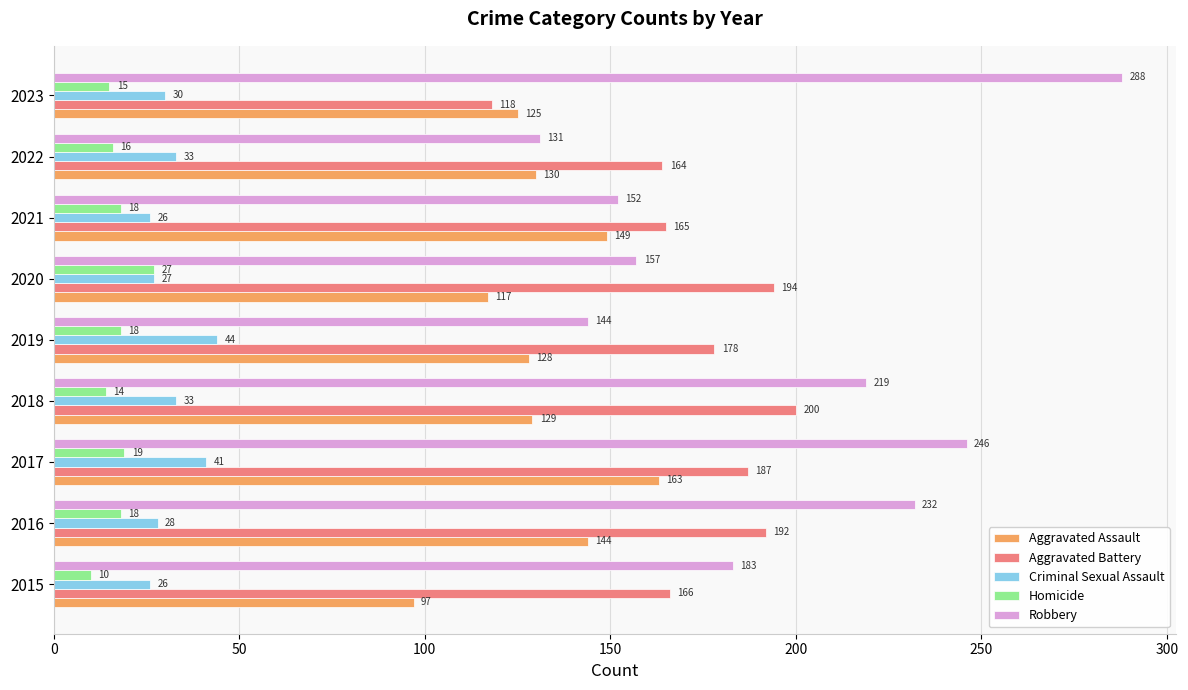

Where is Aggravated Battery nearest to the value 159?

2022